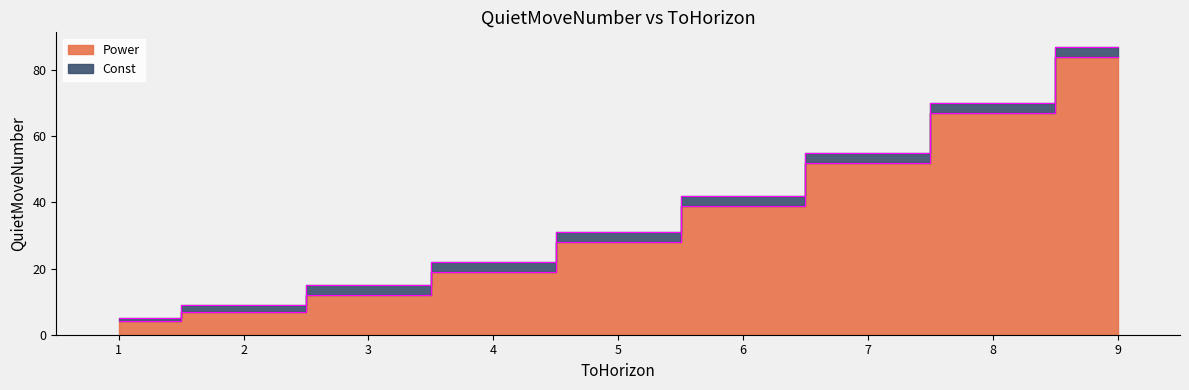

True or false: there are more than 0 points higher than both neighbors.

False